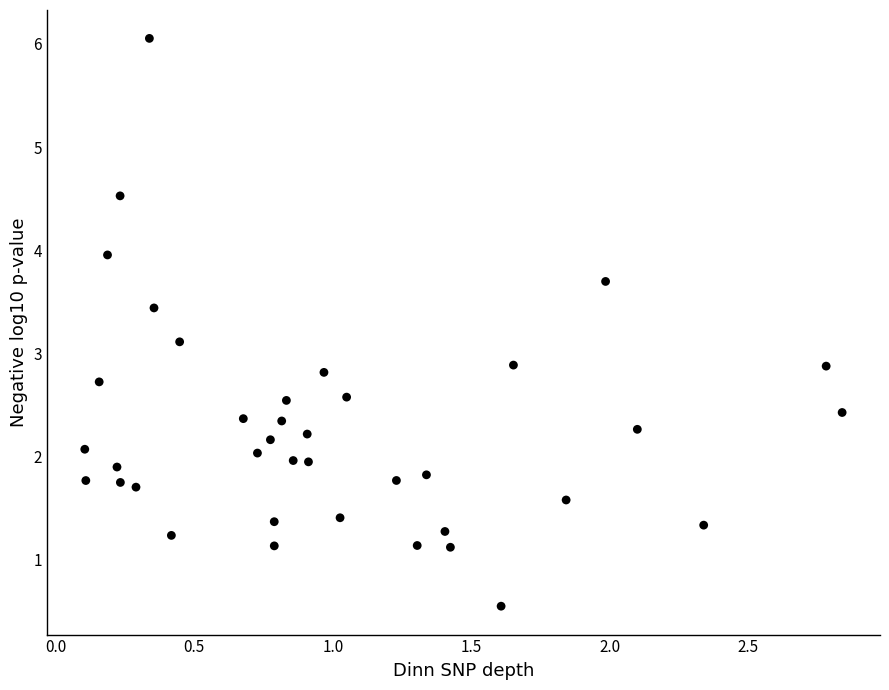

What is the range of X values (max minus min)?

2.7